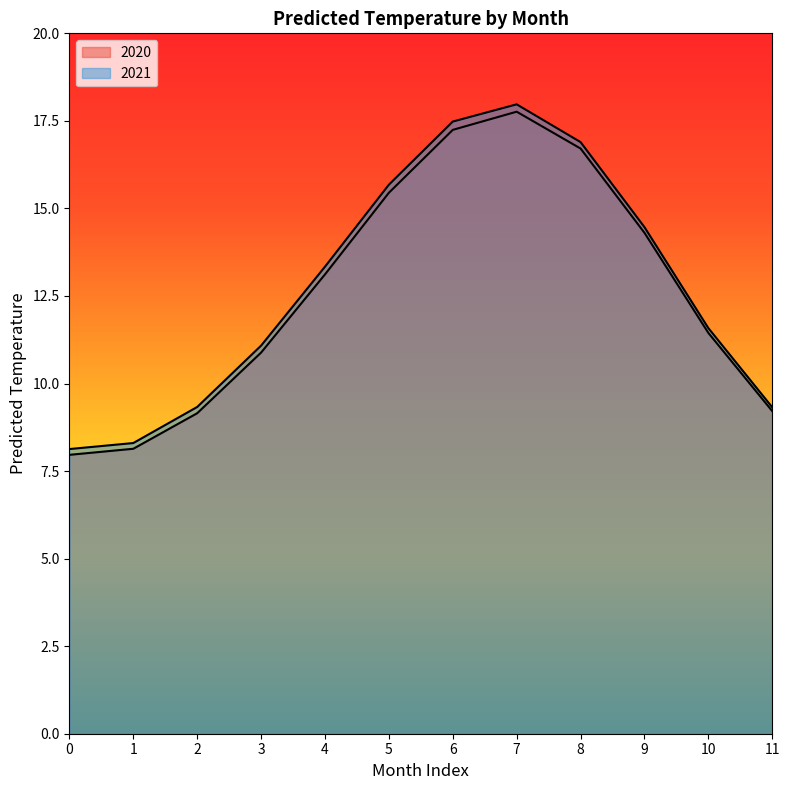

List the series in order of their peak value, highest first.

2021, 2020